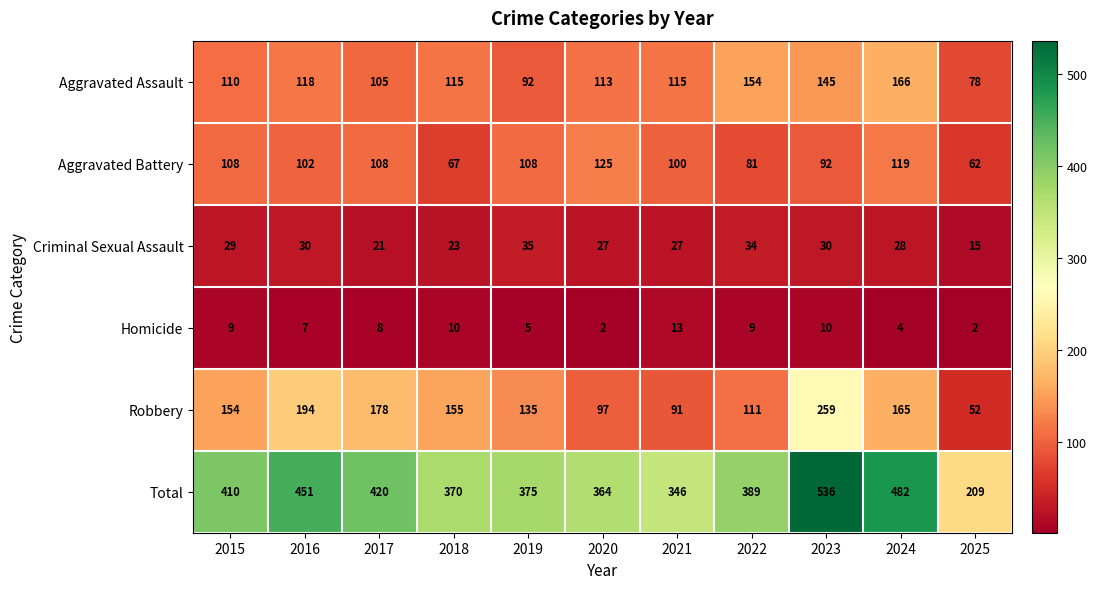

What is the sum of the Homicide values at 2015 and 2017?

17